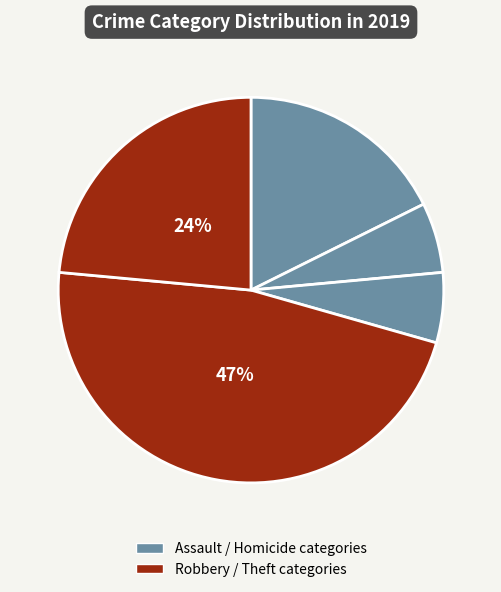

Count the number of slices in the pie.

5